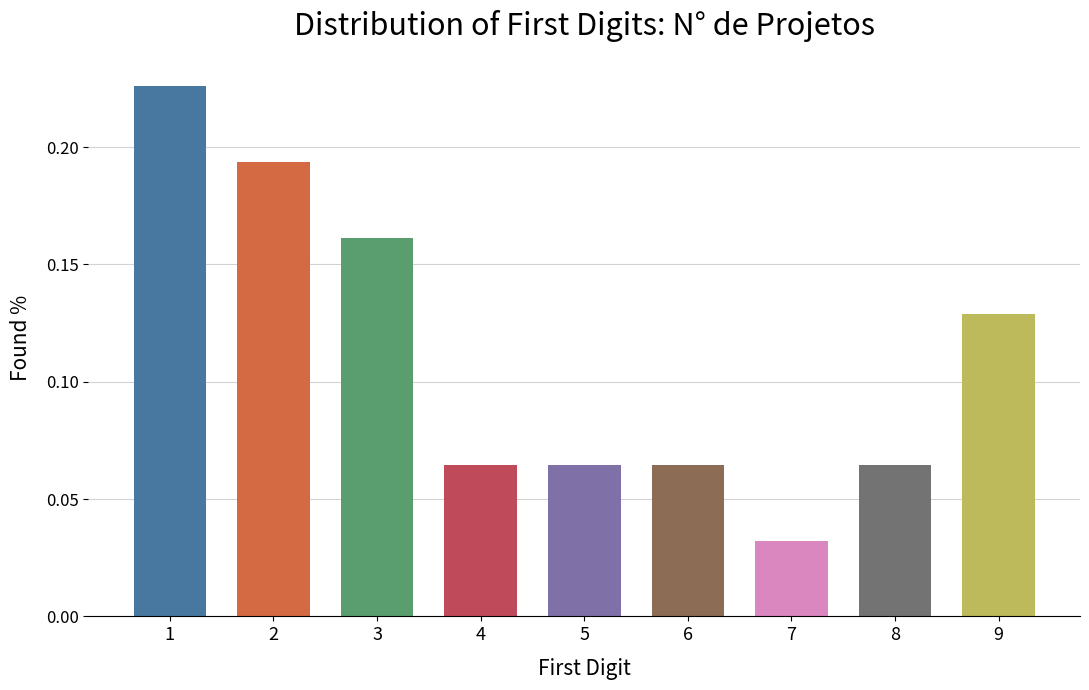

The chart shows a value of 0.1 at 7. True or false?

False